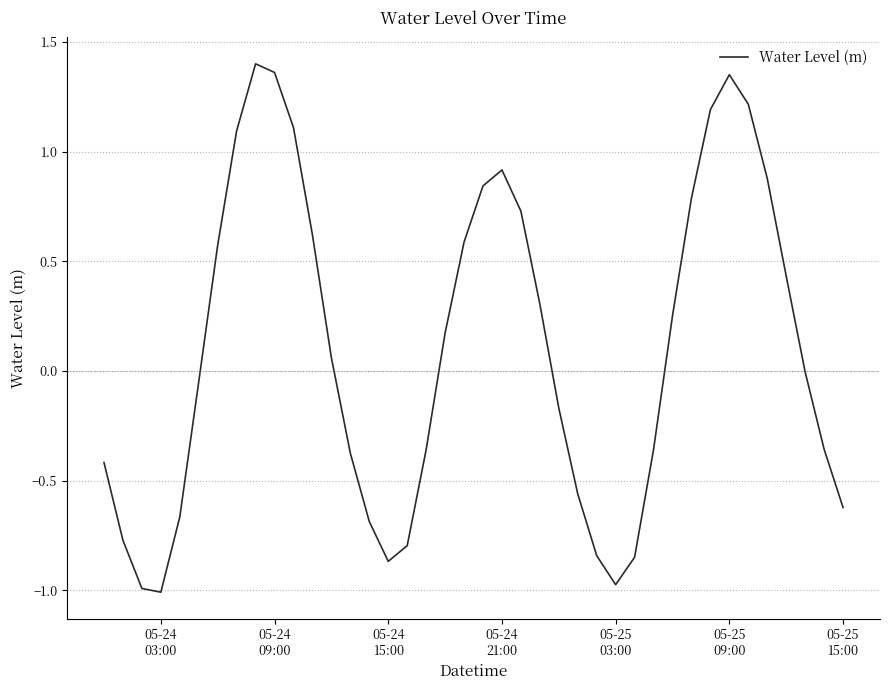

What is the smallest value displayed?

-1.0